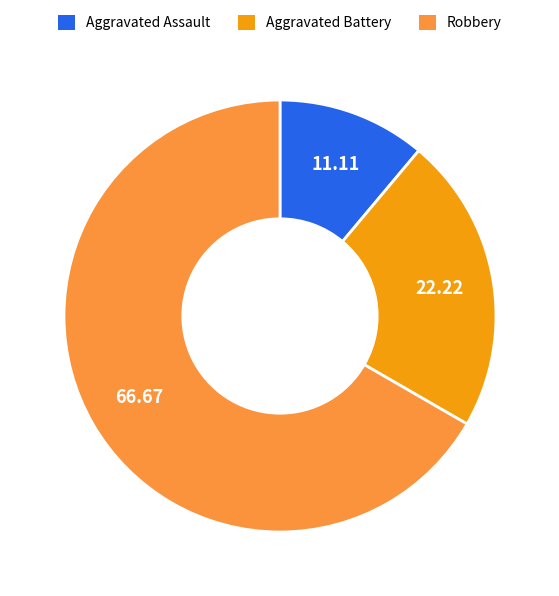

Is the sum of Aggravated Battery and Robbery greater than half?

Yes